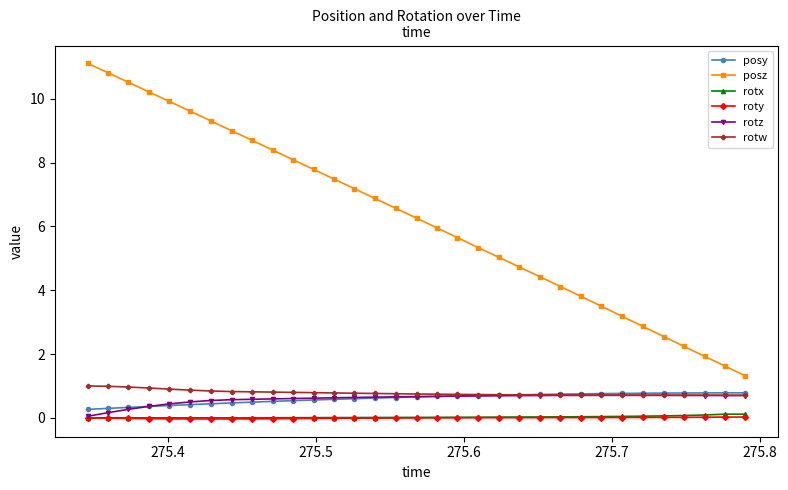

What are all the series names shown in the legend?

posy, posz, rotx, roty, rotz, rotw